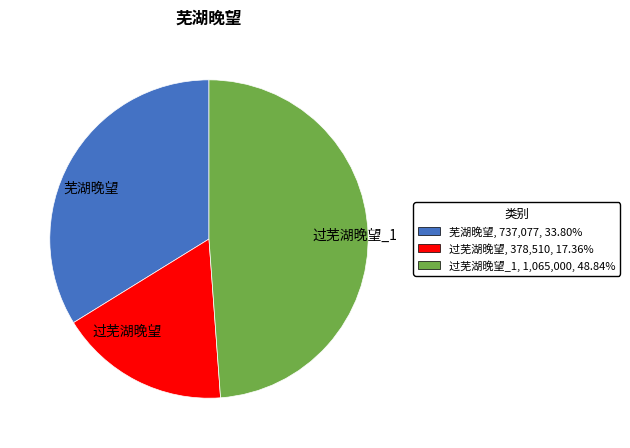

Do 过芜湖晚望_1 and 过芜湖晚望 together represent more than half of the pie?

Yes